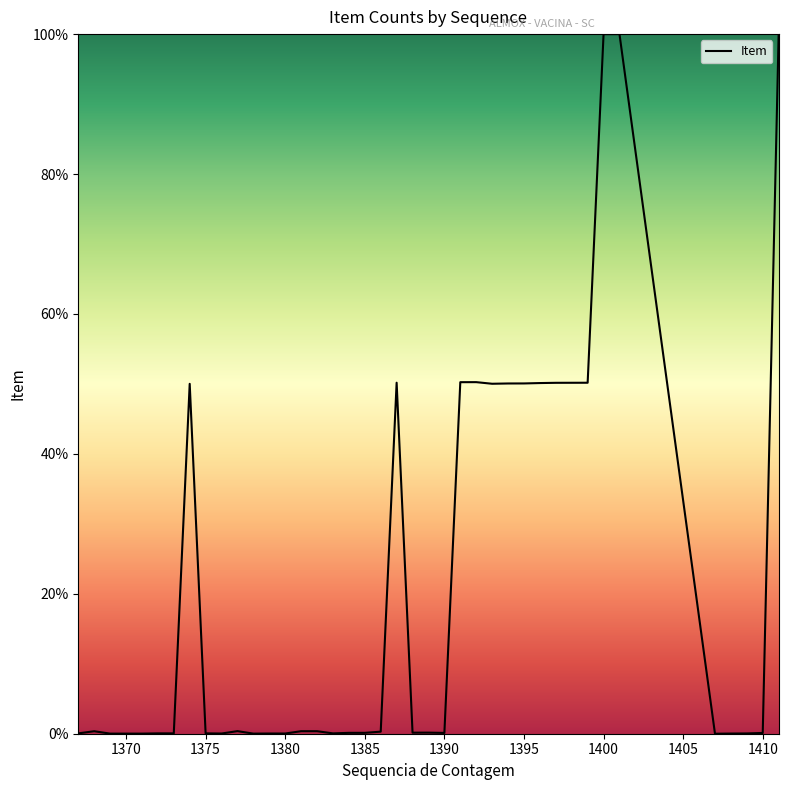

What is the difference between the maximum and minimum values?

100.0